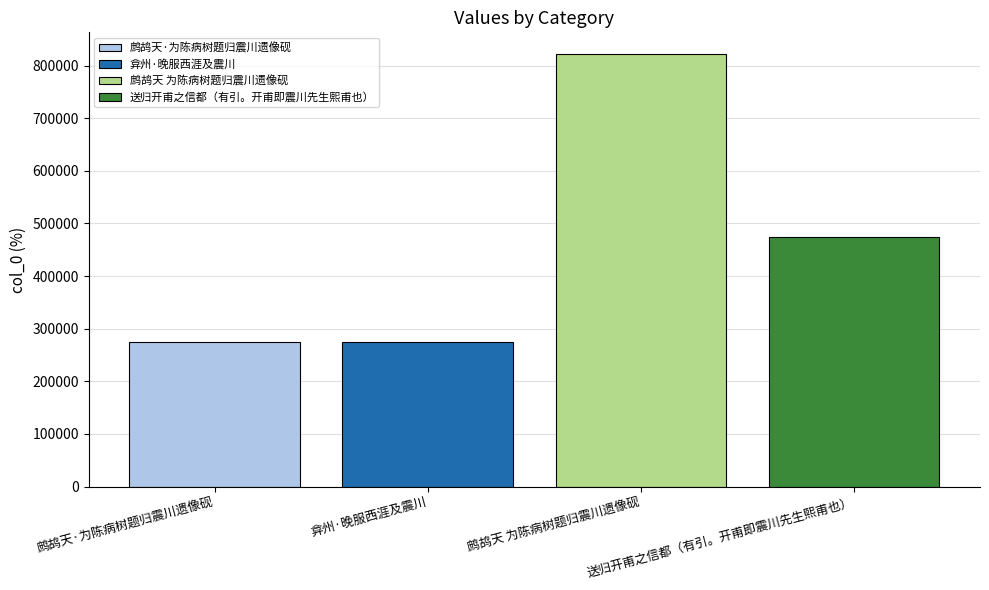

Does the chart contain any negative values?

No